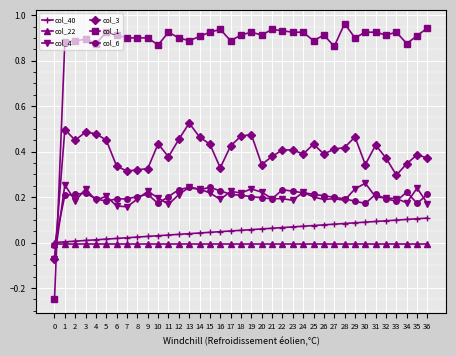

True or false: col_1 has more than 1 points higher than both neighbors.

True